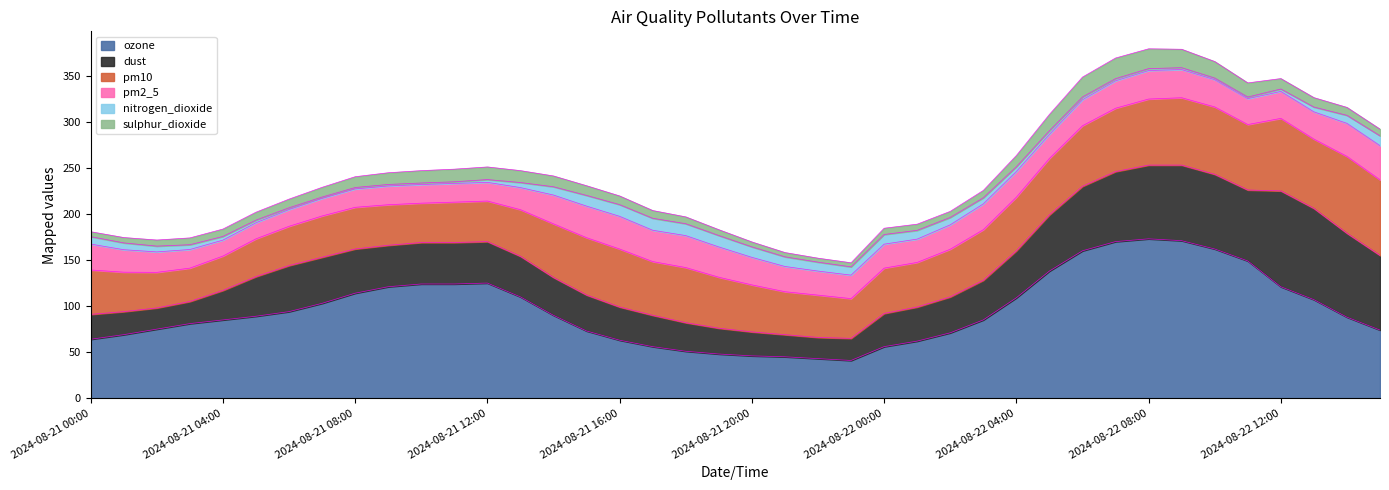

Count the number of data series in this chart.

6